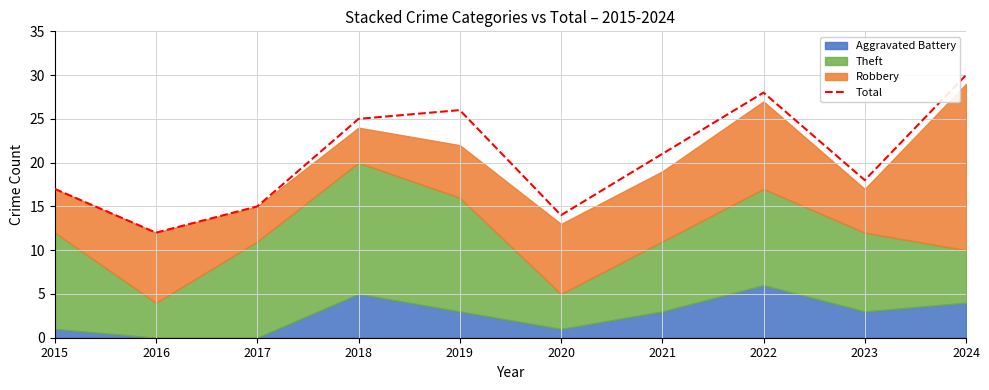

Rank the categories by value from lowest to highest.

2016, 2020, 2017, 2015, 2023, 2021, 2018, 2019, 2022, 2024